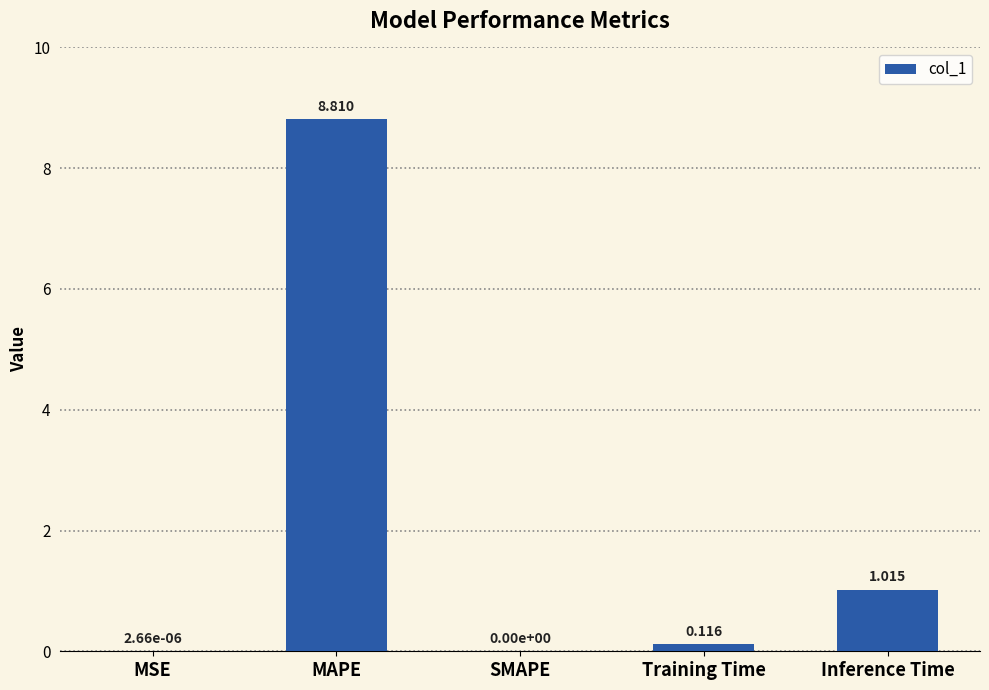

At which label is the value closest to 4?

Inference Time